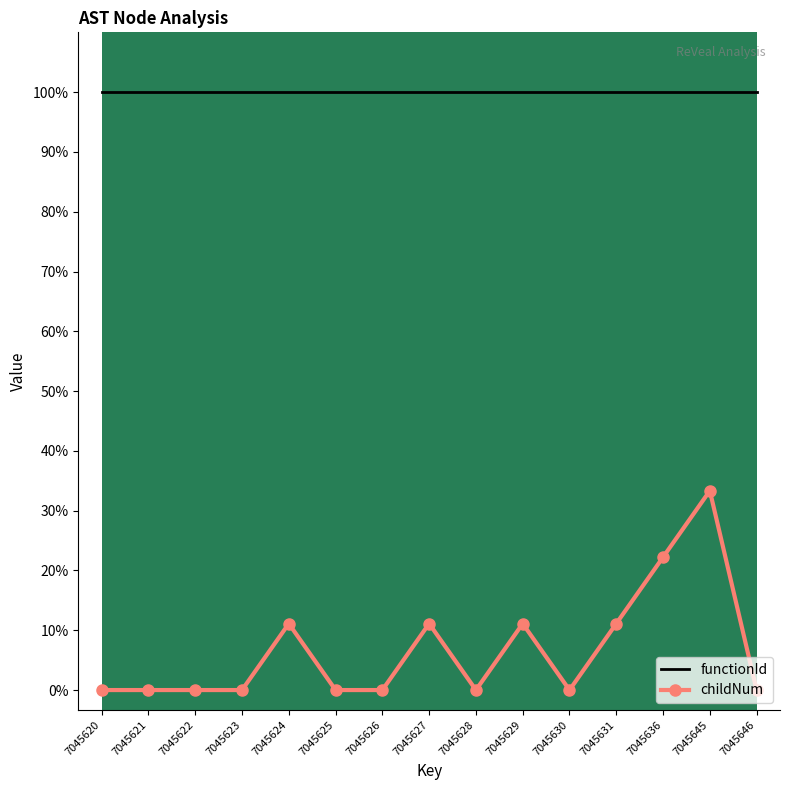

What are all the series names shown in the legend?

functionId, childNum